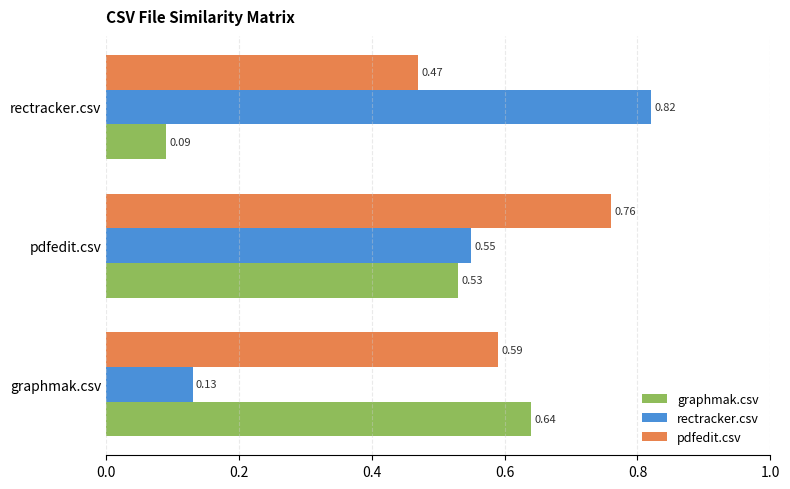

Rank the series by their average value, from highest to lowest.

pdfedit.csv, rectracker.csv, graphmak.csv